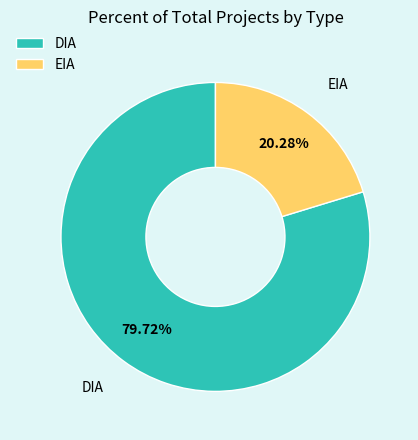

What is the smallest slice in the pie chart?

EIA